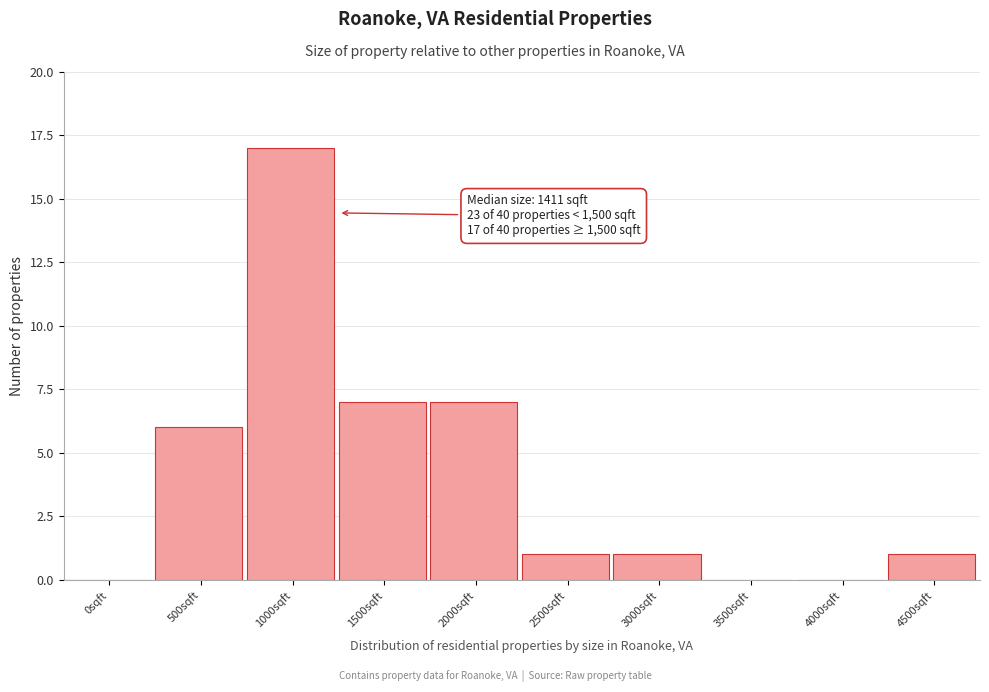

Reading left to right, what are all the values shown in this chart?

0sqft=0	500sqft=6	1000sqft=17	1500sqft=7	2000sqft=7	2500sqft=1	3000sqft=1	3500sqft=0	4000sqft=0	4500sqft=1